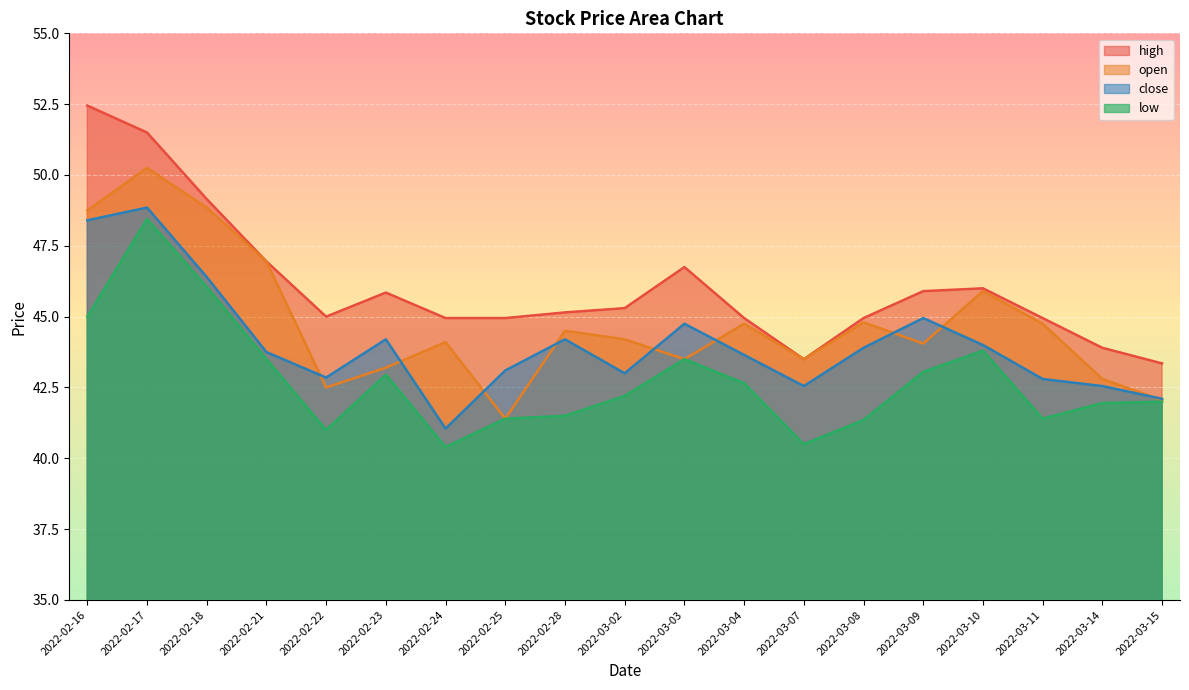

Between 2022-02-23 and 2022-02-28, which series saw the biggest shift?

low